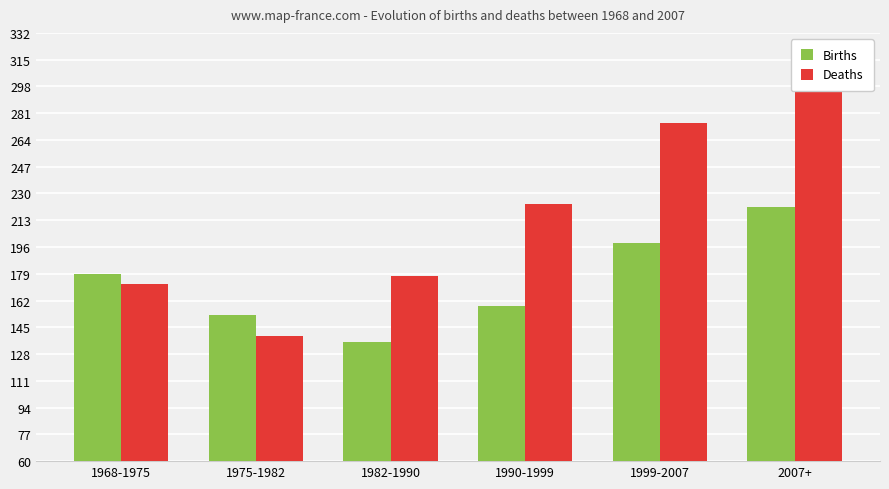

What is the total value across all series at 1982-1990?

313.1